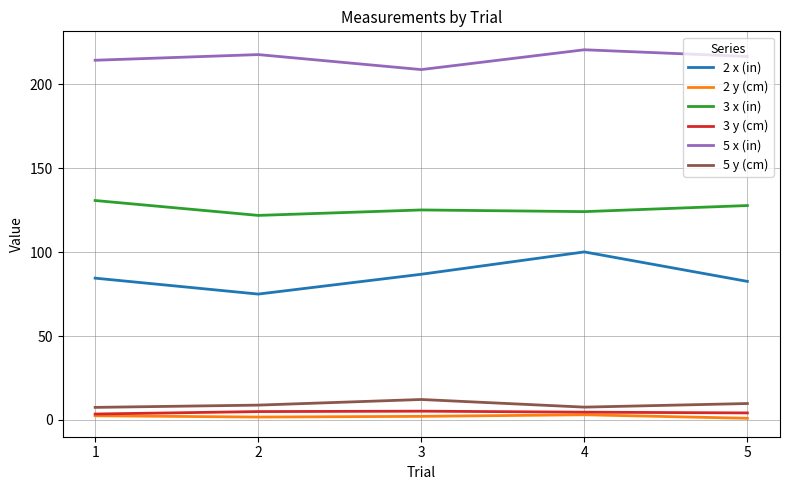

Which series has the largest total across all categories?

5 x (in)